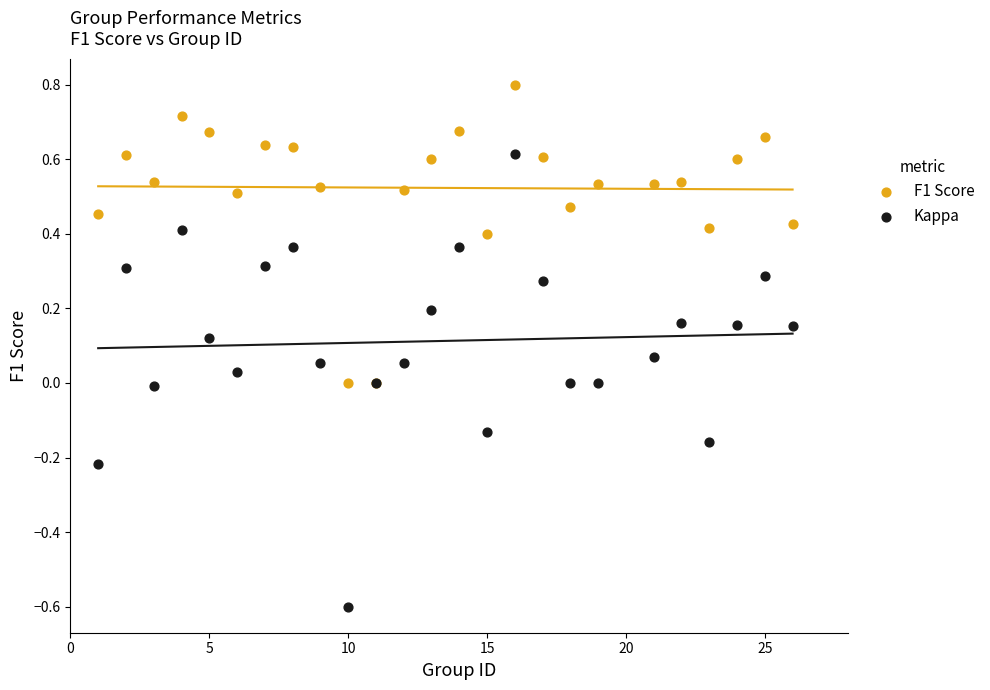

Which series contains the highest Y value?

F1 Score